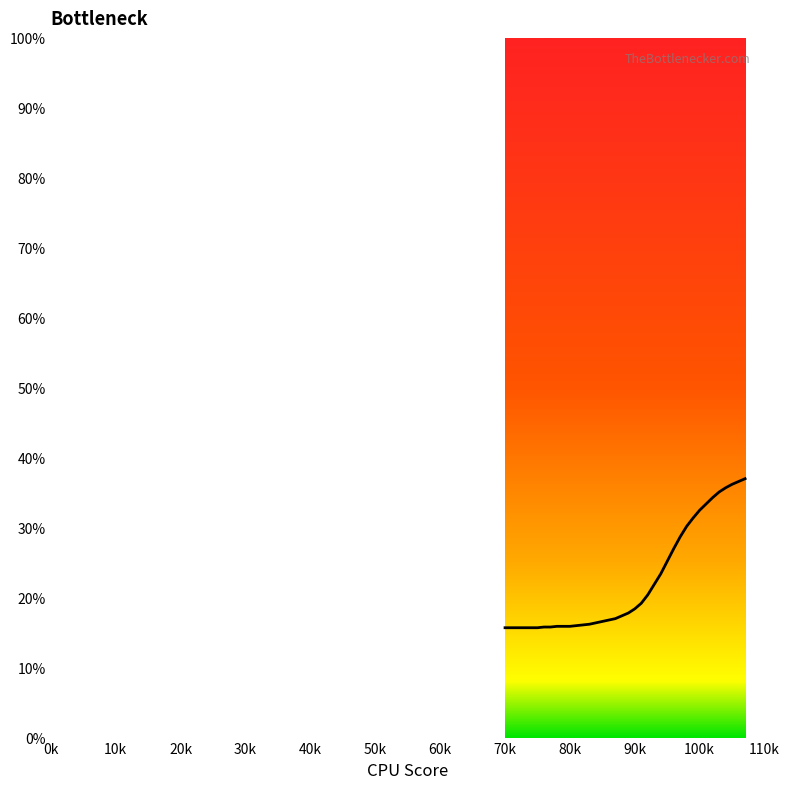

What is the smallest value displayed?

15.7